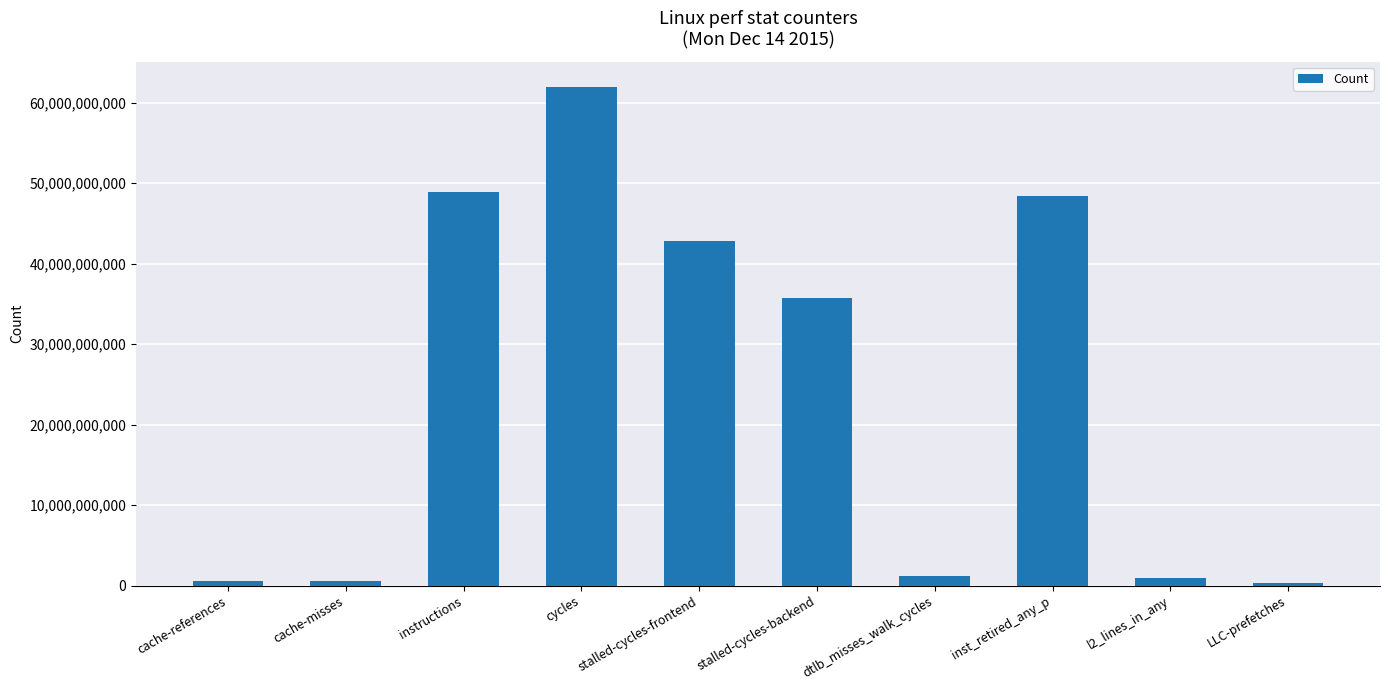

What is the change in value from instructions to dtlb_misses_walk_cycles?

-47739147458